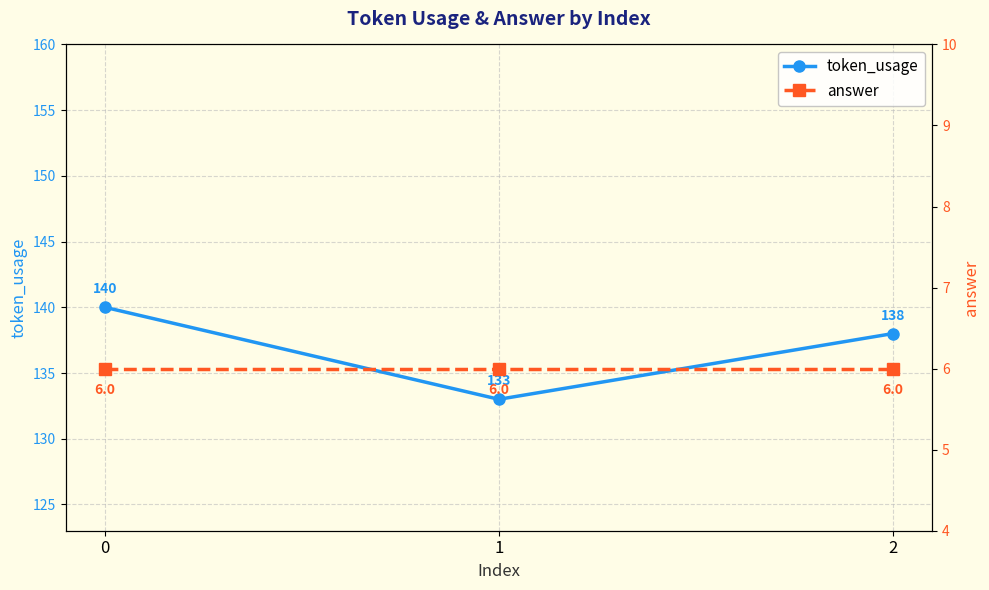

Which has a higher value, 1 or 2?

2